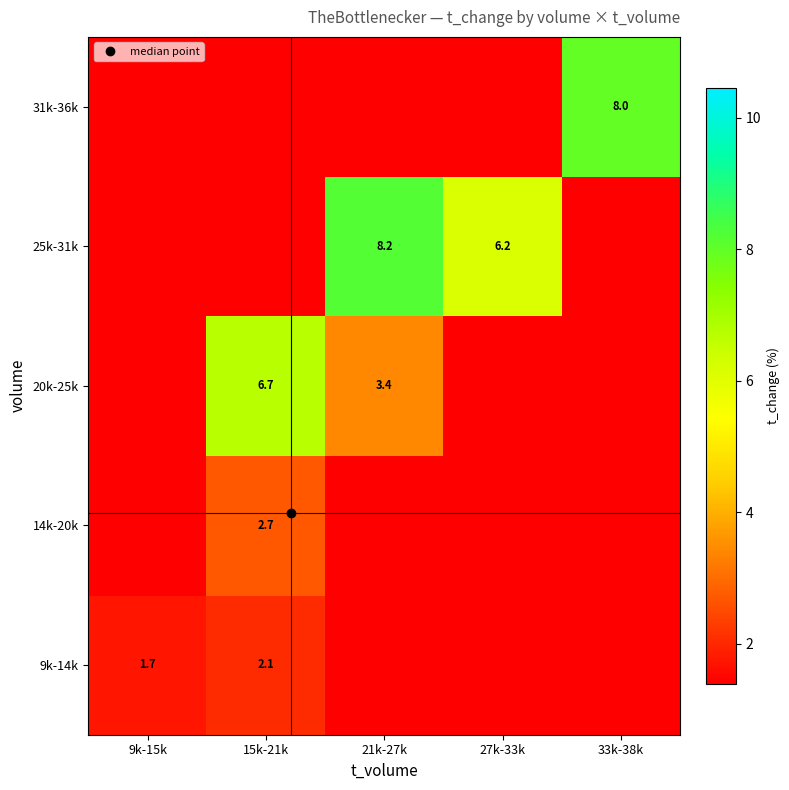

Which series changed the most between 21k-27k and 27k-33k?

20k-25k